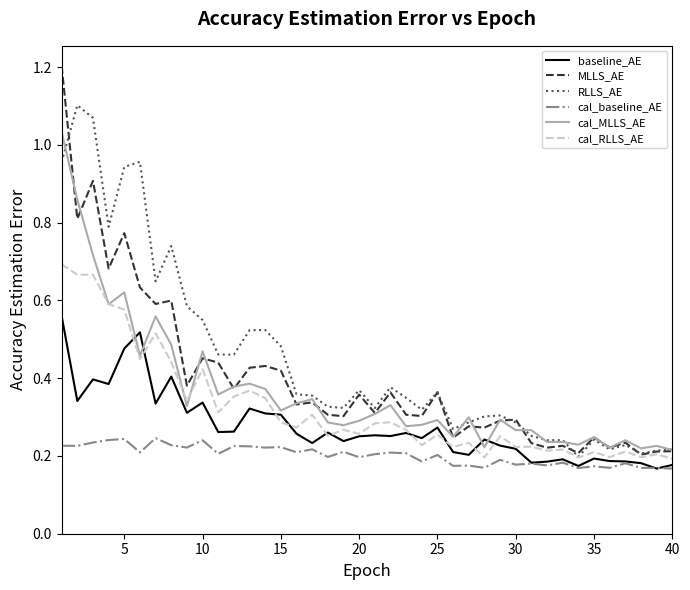

True or false: cal_baseline_AE and RLLS_AE cross at least once.

False